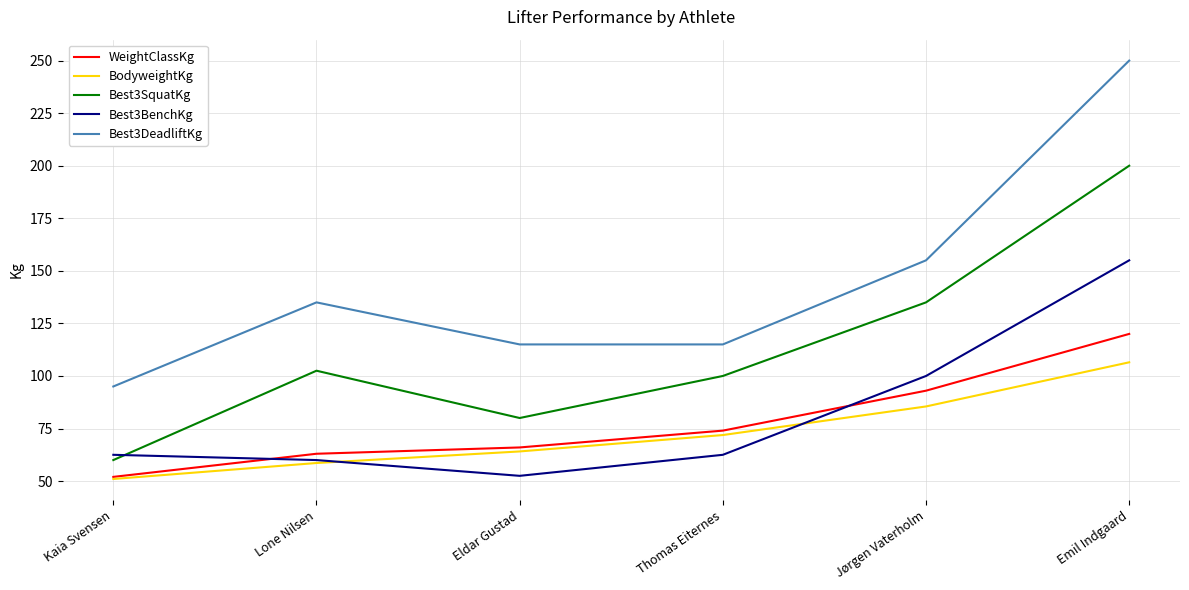

Where is BodyweightKg nearest to the value 78?

Thomas Eiternes